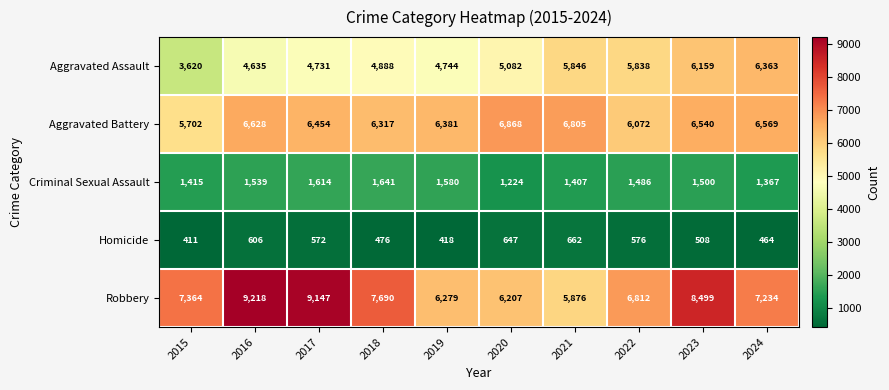

List the labels in order of Robbery value, largest first.

2016, 2017, 2023, 2018, 2015, 2024, 2022, 2019, 2020, 2021